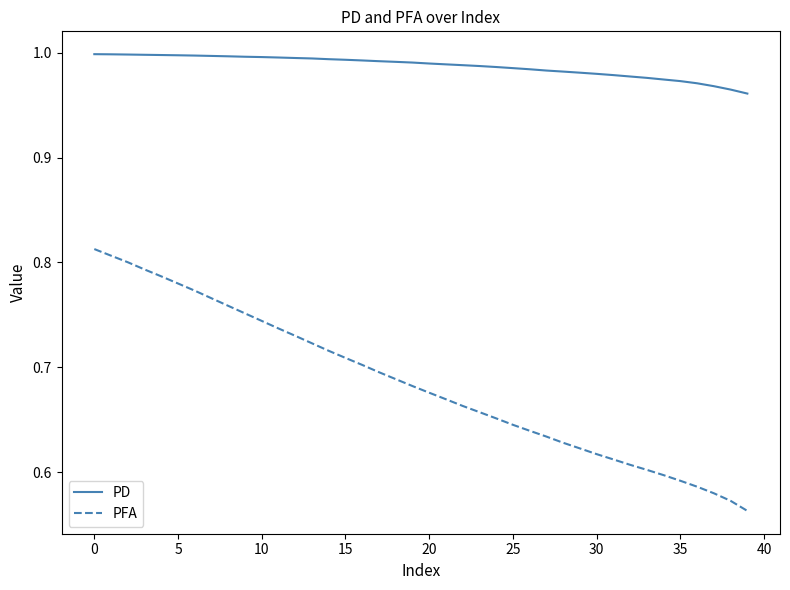

Does the chart display data point markers on the line(s)?

No